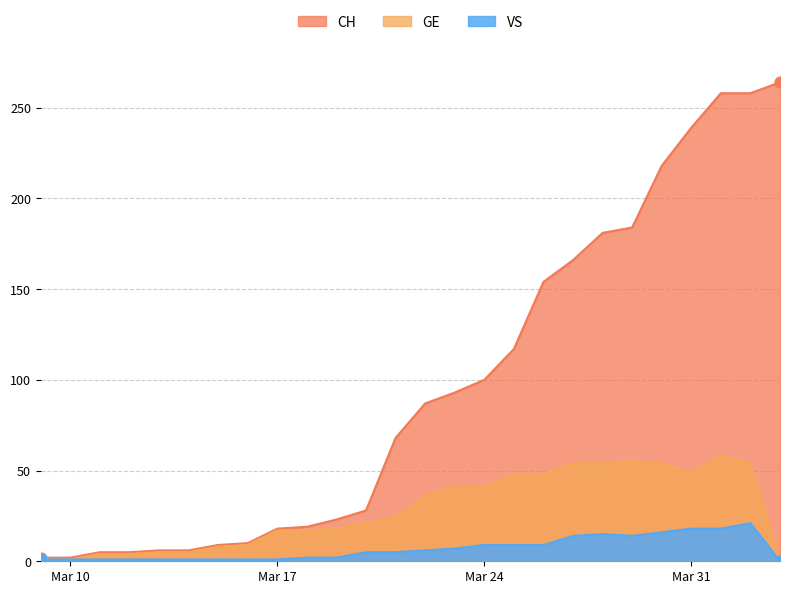

Which series has the largest total across all categories?

CH